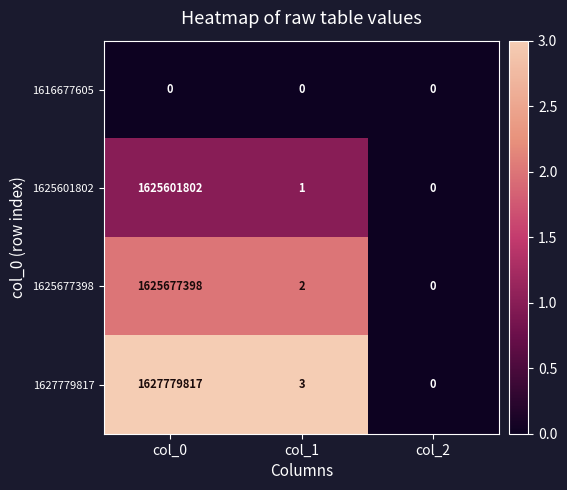

Which series has the widest spread of values?

1627779817